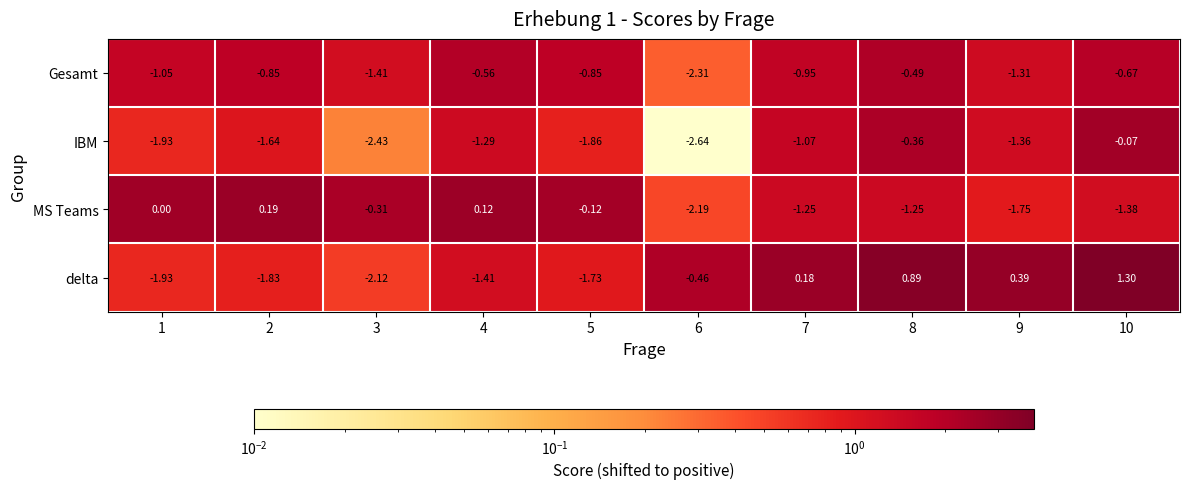

Rank the series at 4 from highest to lowest value.

MS Teams, Gesamt, IBM, delta